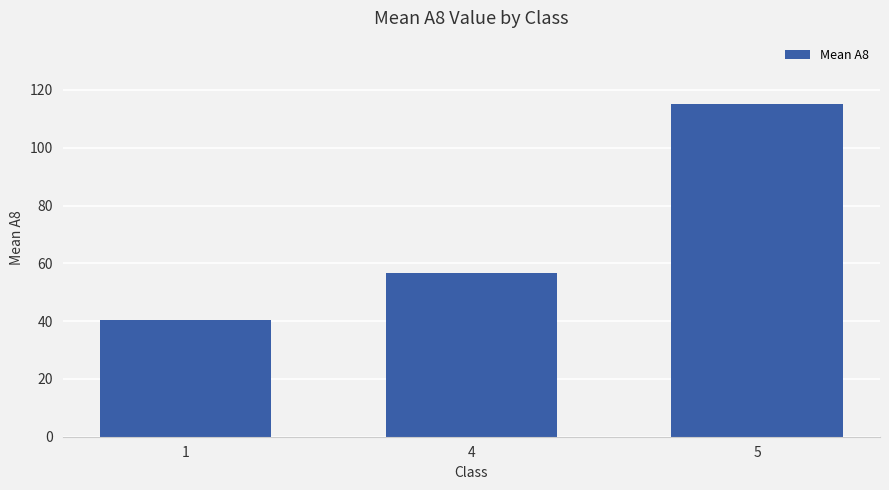

Which category has the lowest value across all series?

1